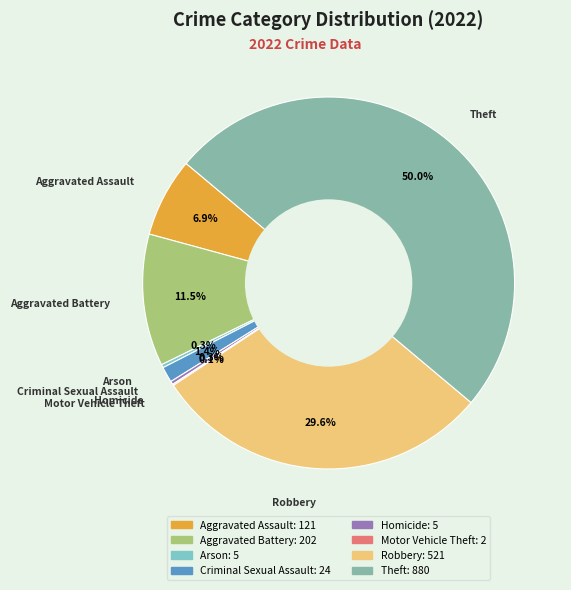

Is Aggravated Assault the majority of the pie?

No